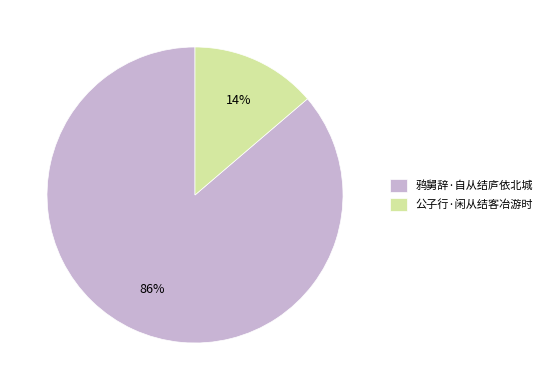

What is the smallest slice in the pie chart?

公子行·闲从结客冶游时